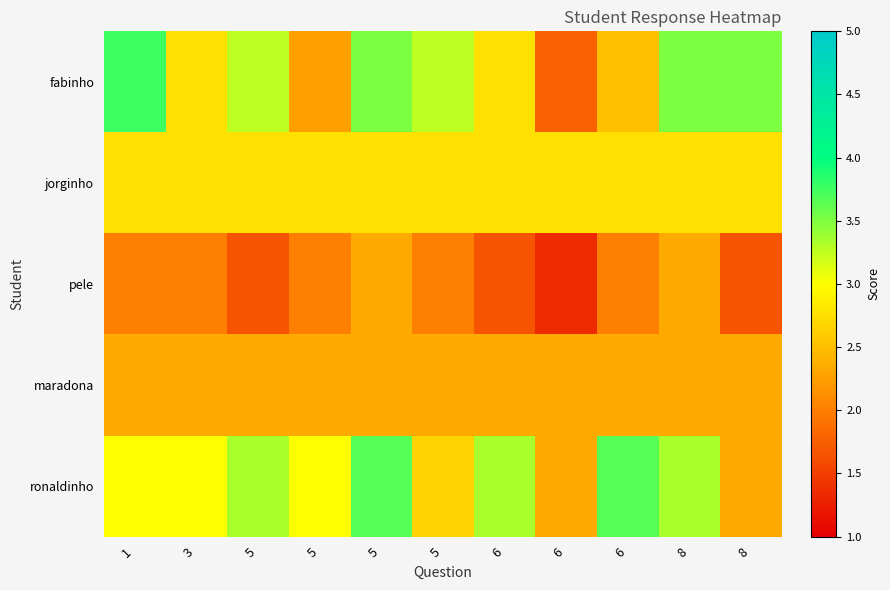

List the series in order of their peak value, lowest first.

pele, maradona, jorginho, ronaldinho, fabinho